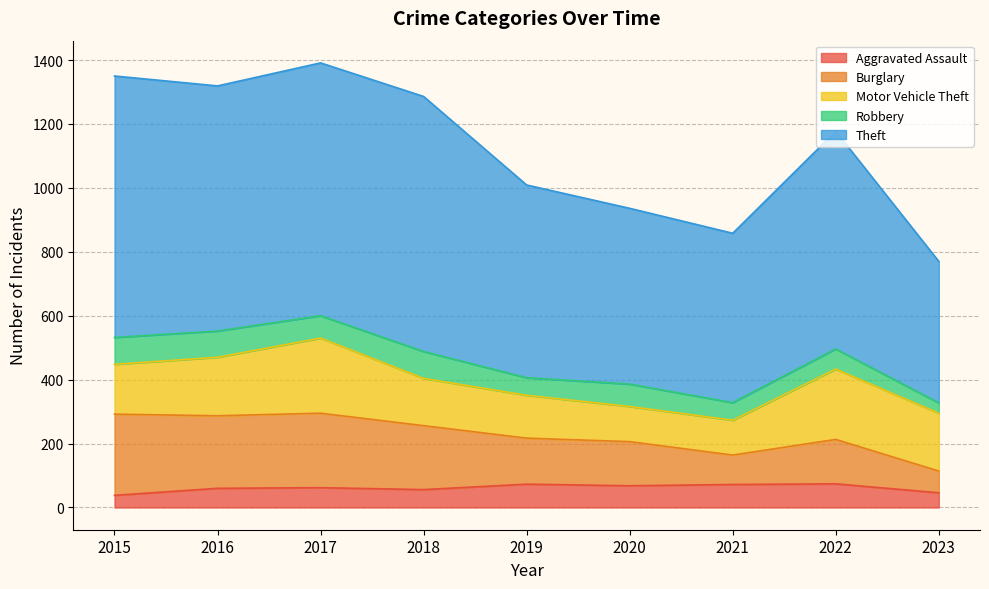

True or false: Burglary has a value of 460 at 2017.

False